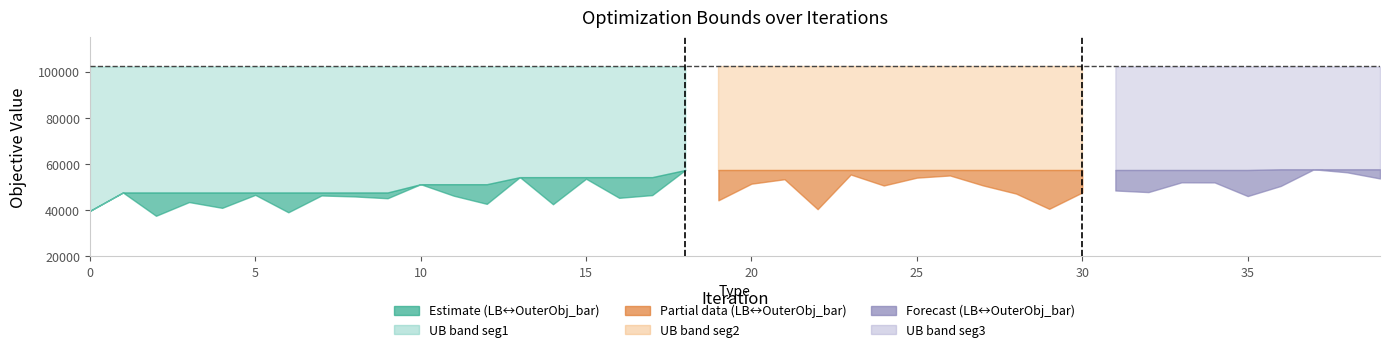

What is the lowest value of the UB series?

102320